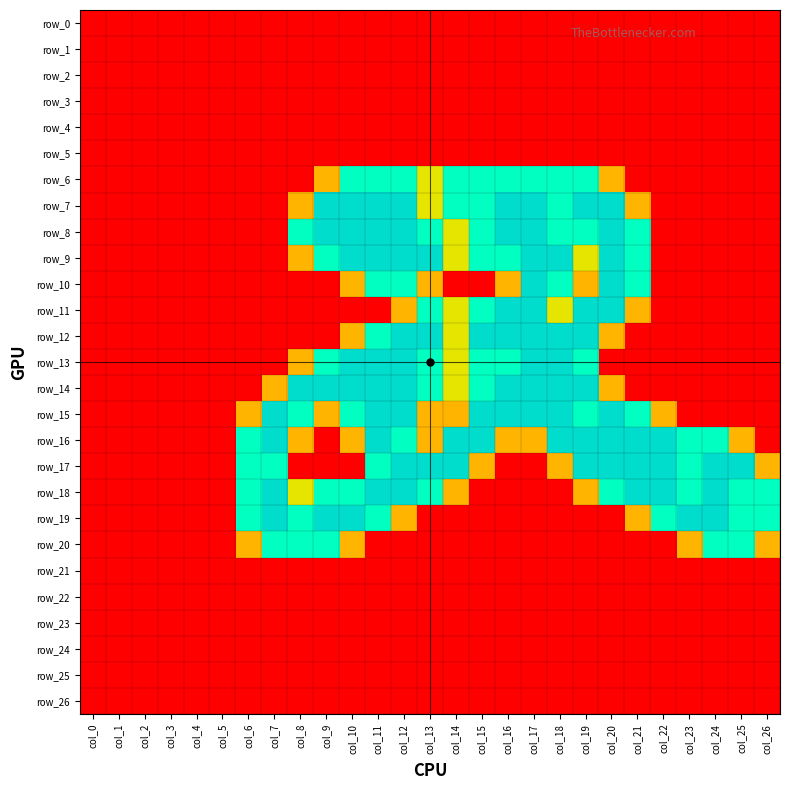

At how many categories does at least one series exceed 1?

21